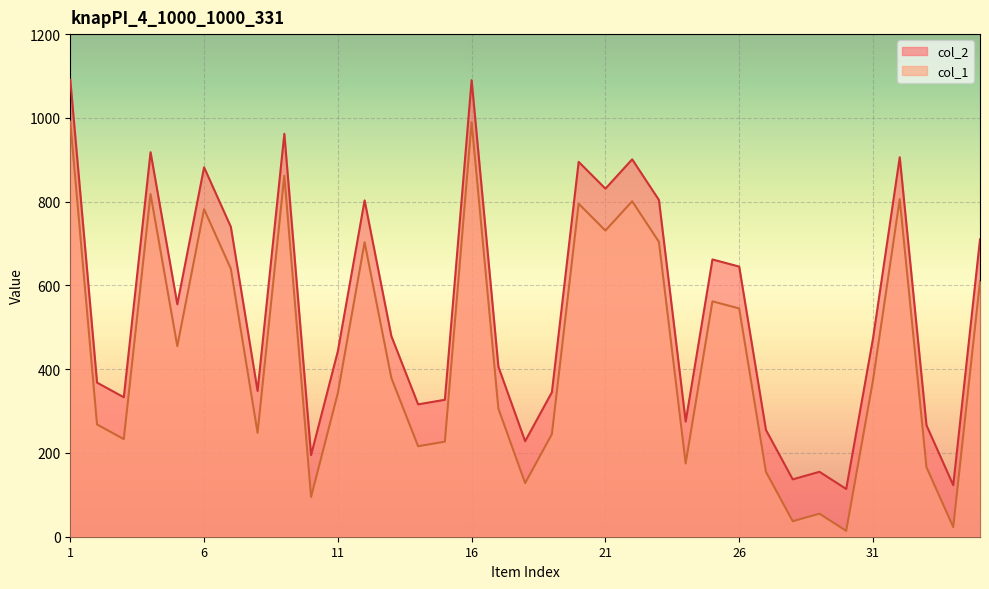

How many lines are shown in the chart?

2